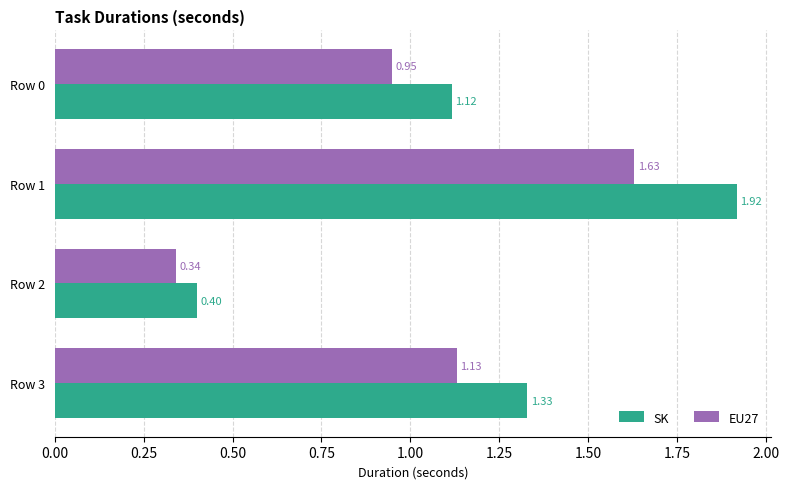

What are all the series names shown in the legend?

SK, EU27